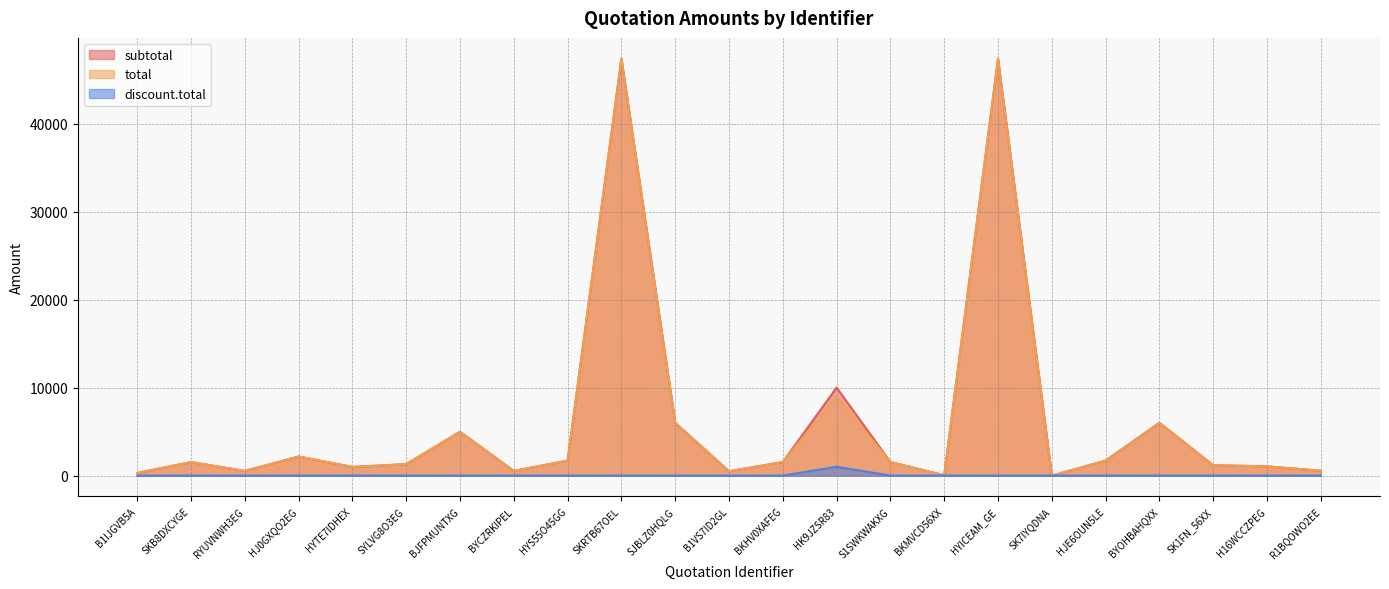

Count the number of categories in the chart.

23